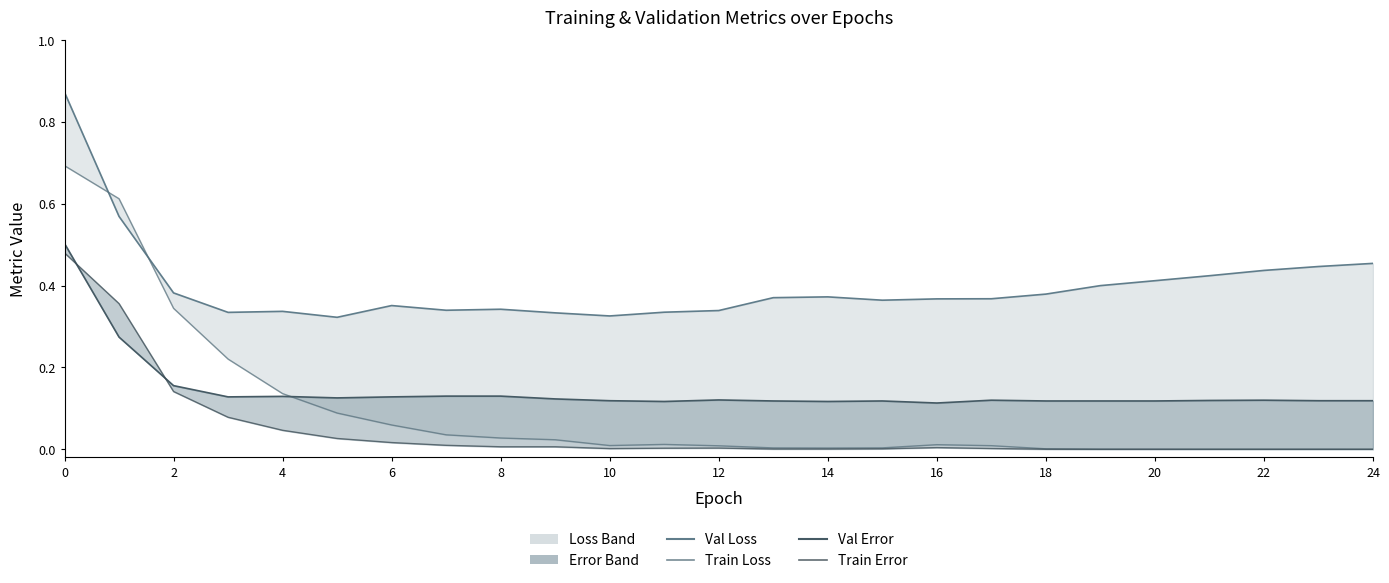

Is the value of Val Loss at 10 greater than the value of Val Error at 4?

Yes